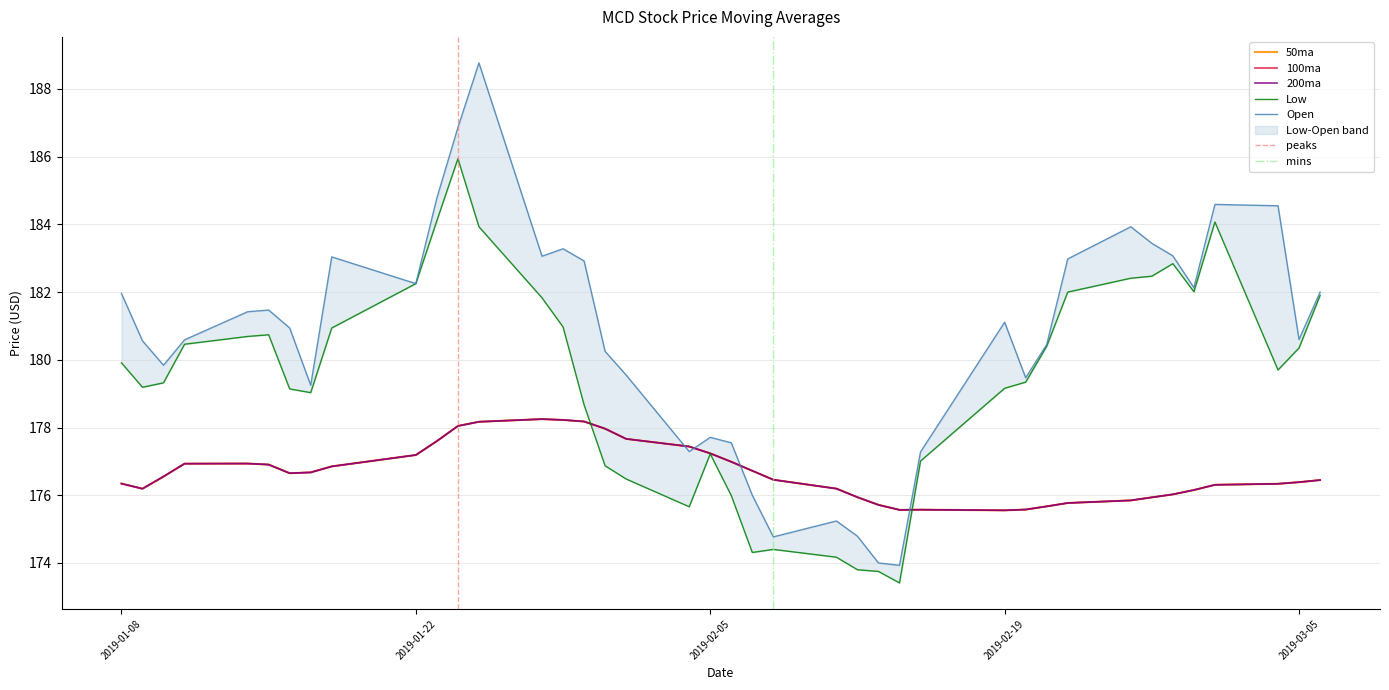

Which series has the largest total across all categories?

Open